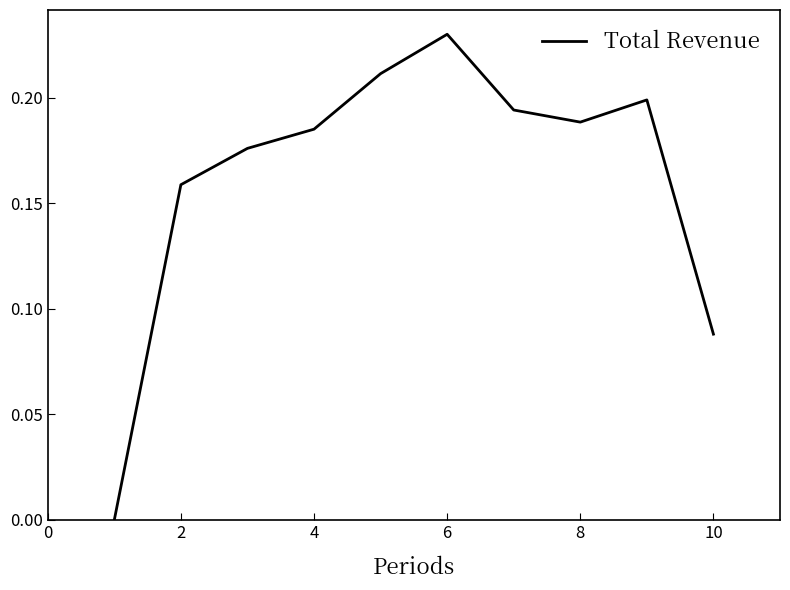

Does the chart have visible grid lines?

No